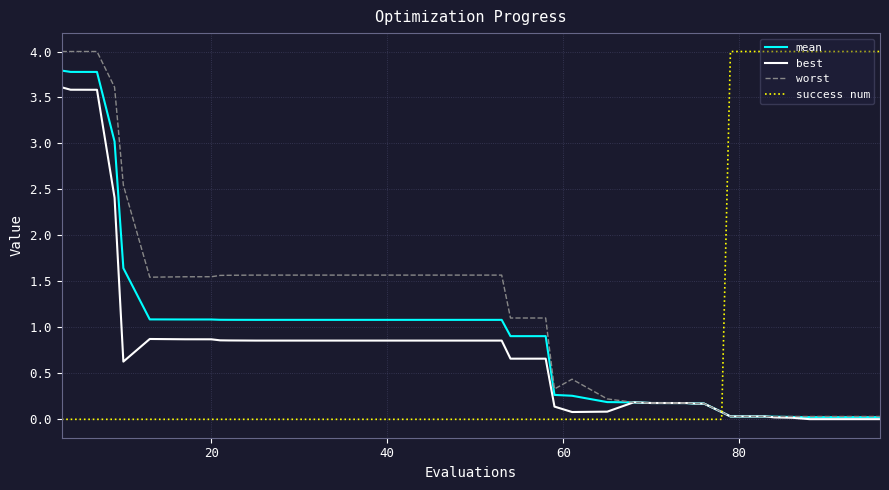

What is the highest value of the success num series?

4.0